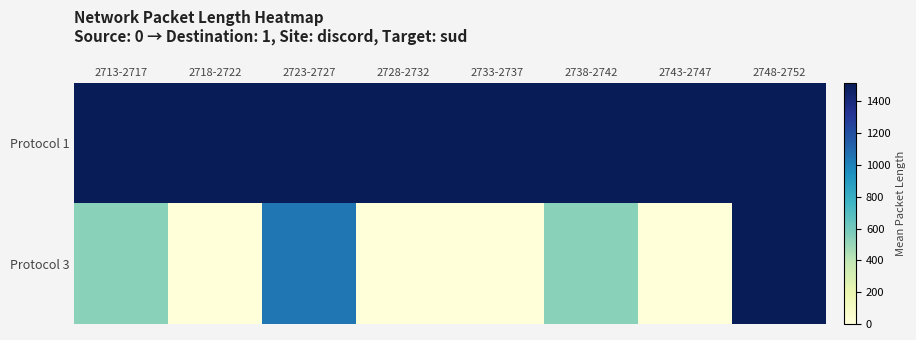

List the series in order of their overall mean, lowest first.

Protocol 3, Protocol 1